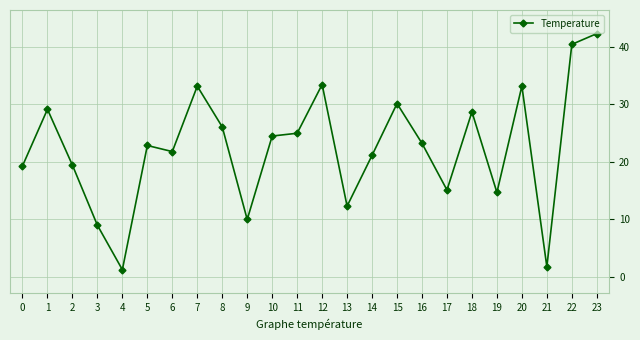

Between 18 and 11, which is larger?

18